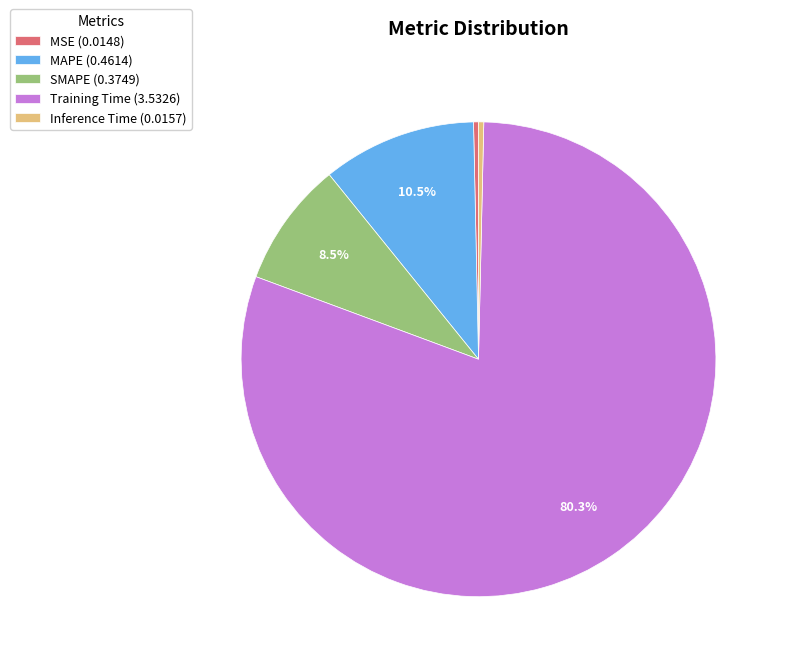

Does SMAPE (0.3749) represent more than half of the total?

No